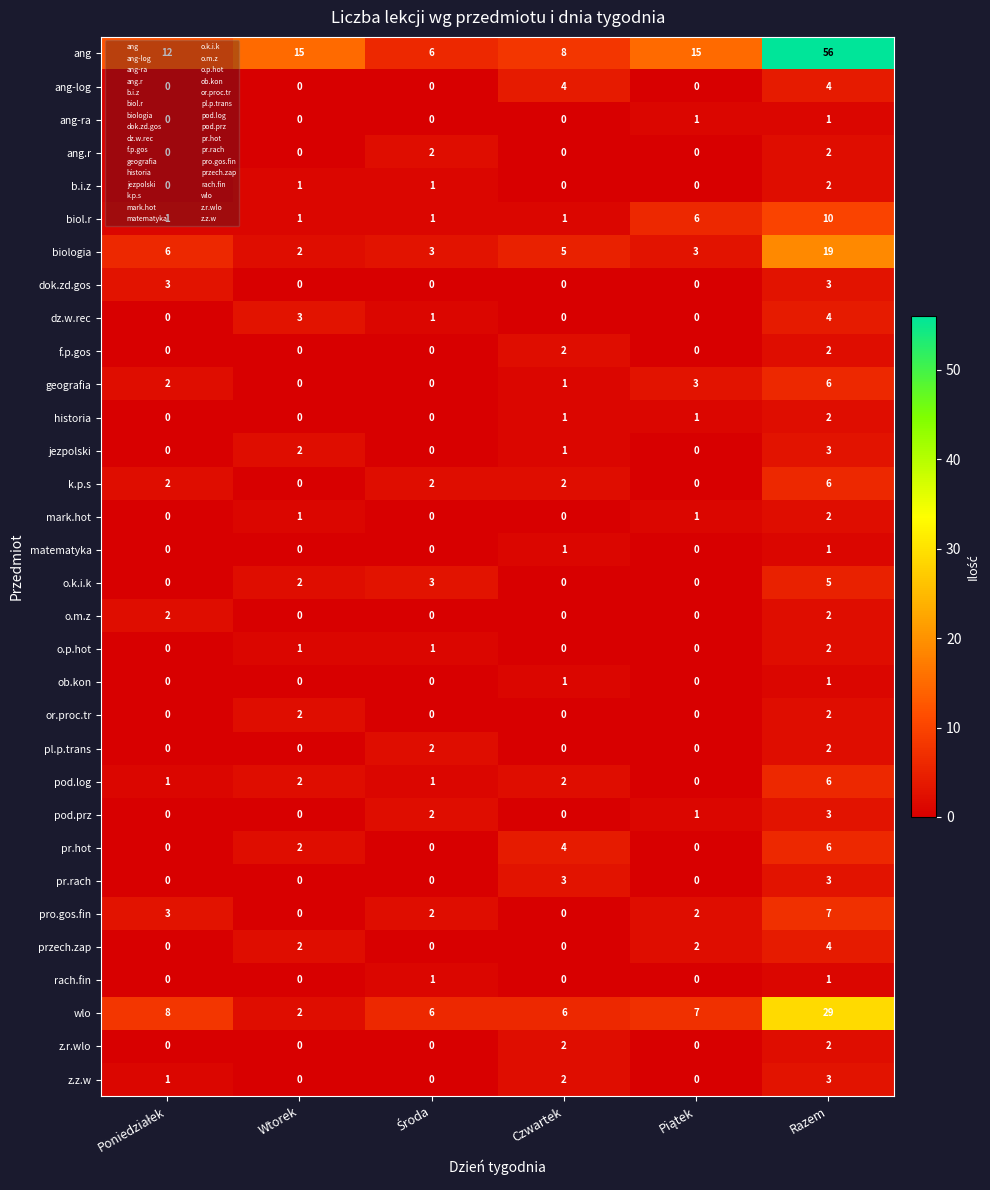

Which series has the widest spread of values?

ang